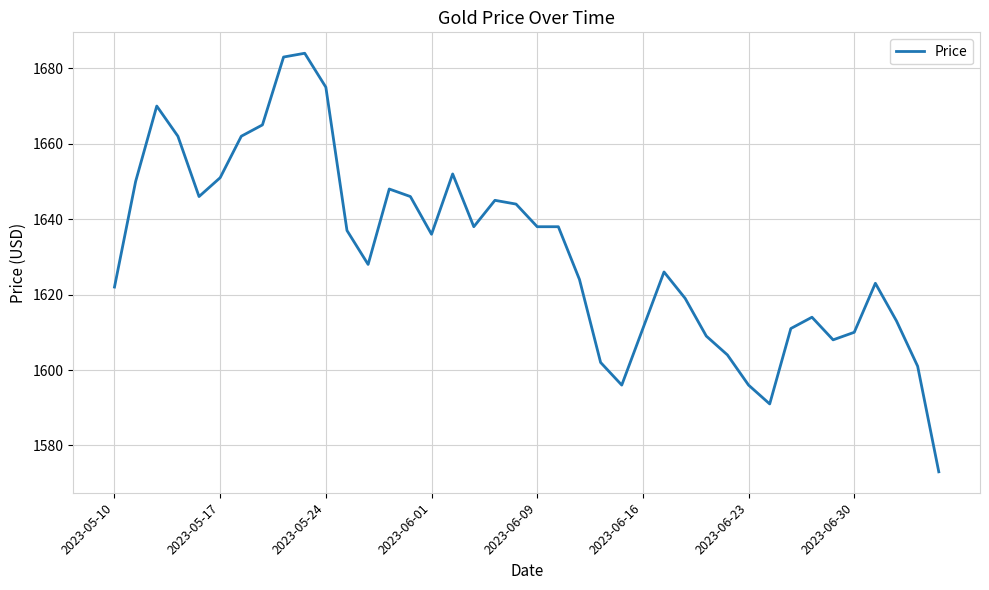

What is the minimum value shown in the chart?

1573